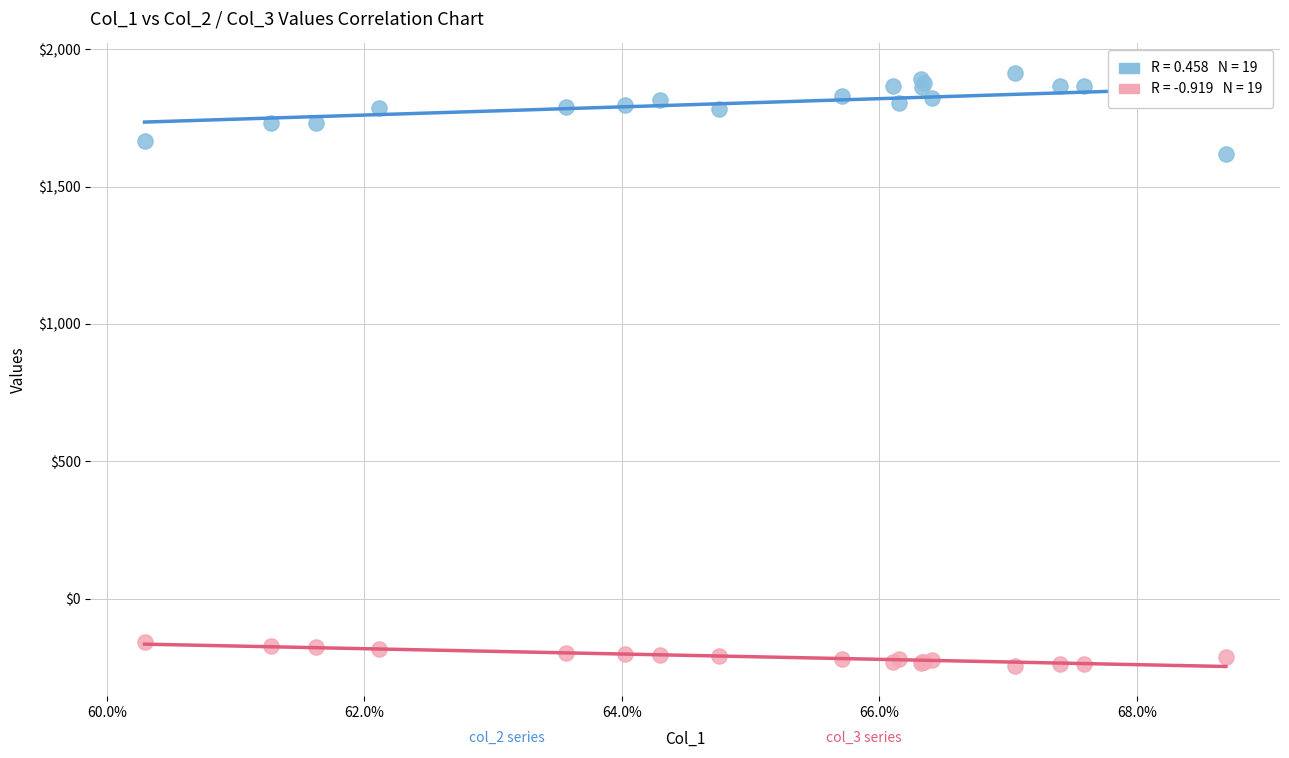

Across all series, what Y value is closest to 834?

1617.7